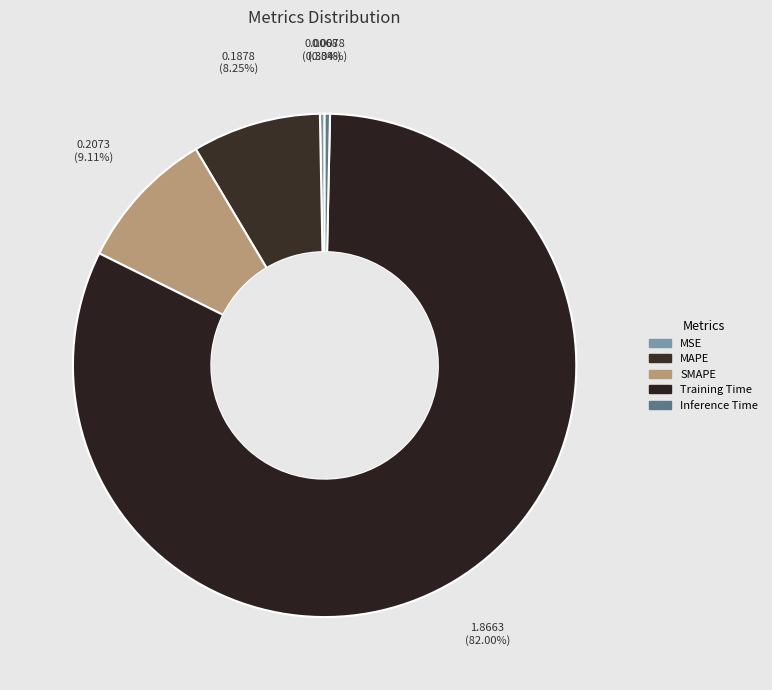

How much of the chart is everything except MAPE?

91.7%